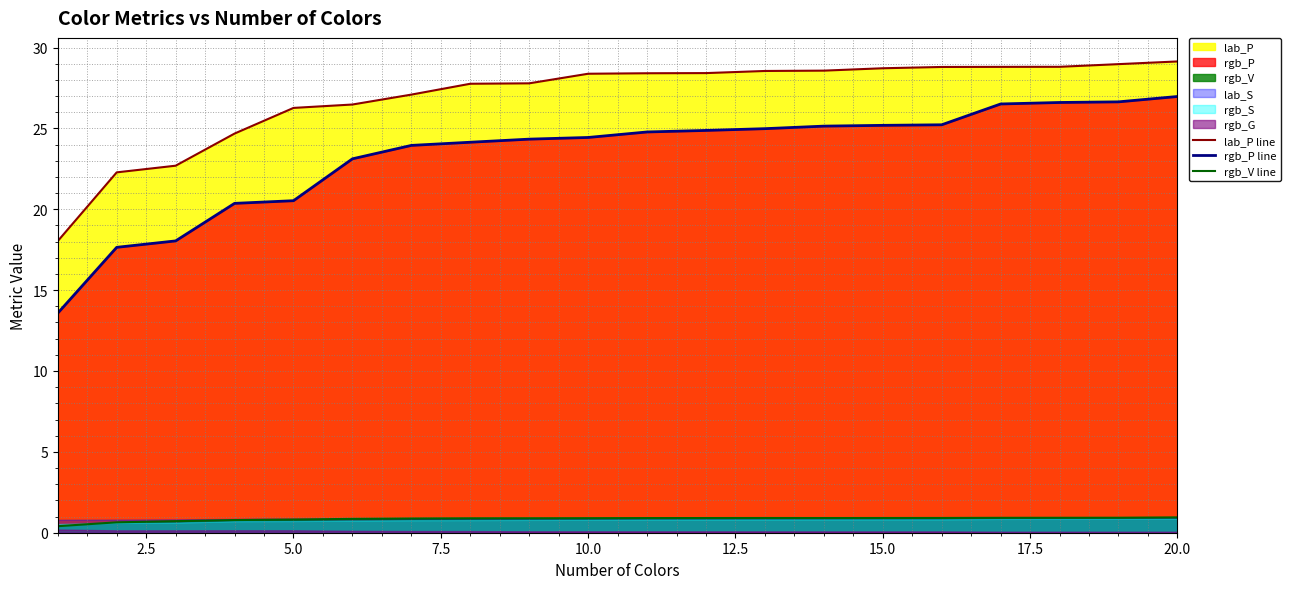

Reading left to right, extract all data points from this chart.

lab_P line: 18.0	22.3	22.7	24.7	26.3	26.5	27.1	27.8	27.8	28.4	28.4	28.4	28.6	28.6	28.7	28.8	28.8	28.8	29.0	29.1
rgb_P line: 13.6	17.6	18.0	20.4	20.5	23.1	23.9	24.1	24.3	24.4	24.8	24.9	25.0	25.1	25.2	25.2	26.5	26.6	26.6	27.0
rgb_V line: 0.4	0.6	0.7	0.8	0.8	0.9	0.9	0.9	0.9	0.9	0.9	0.9	0.9	0.9	0.9	0.9	0.9	0.9	0.9	0.9